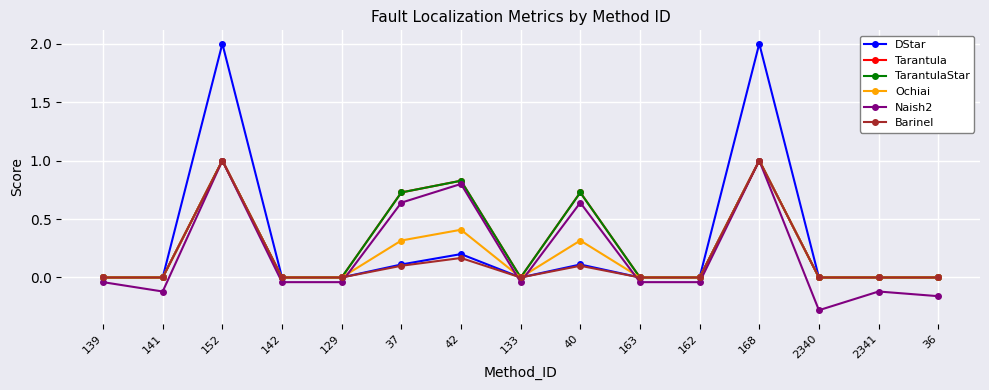

Is it true that TarantulaStar equals 1.0 at 152?

True